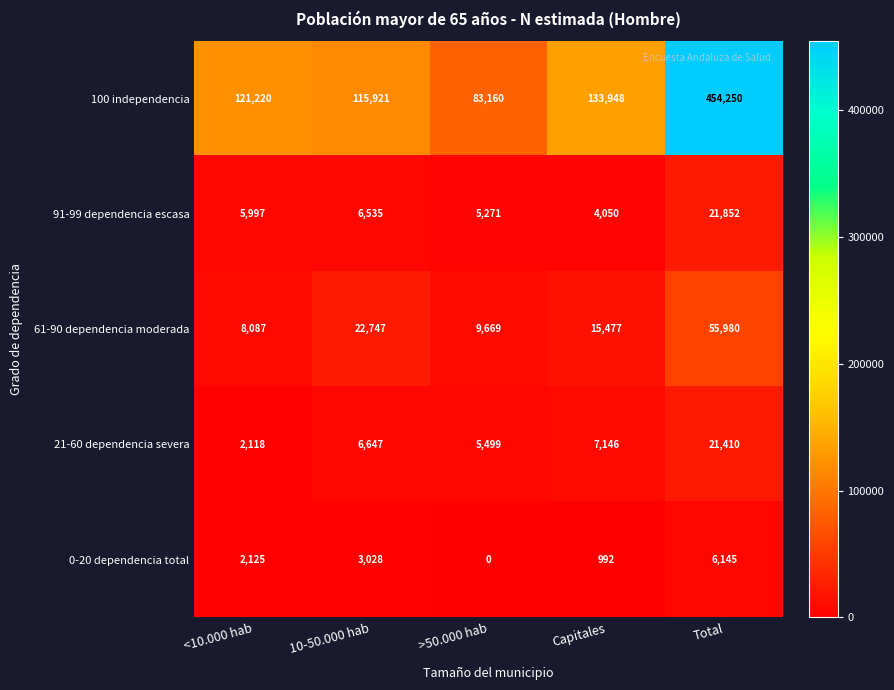

What is the minimum value for 21-60 dependencia severa?

2118